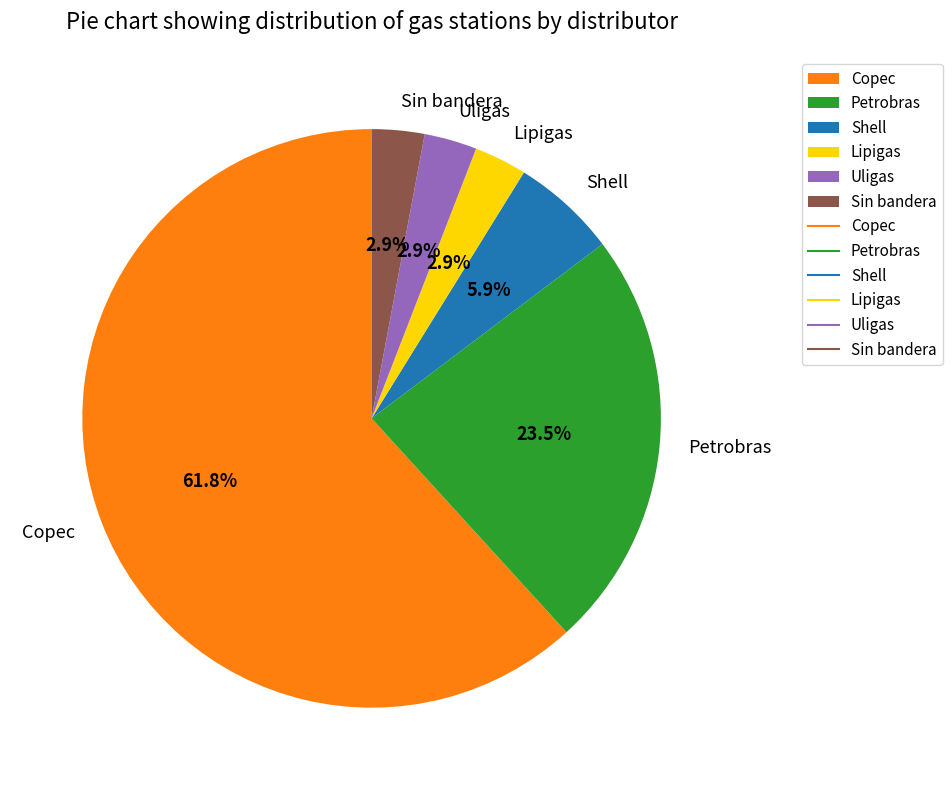

To the nearest percent, what percentage of the pie is Lipigas?

3%